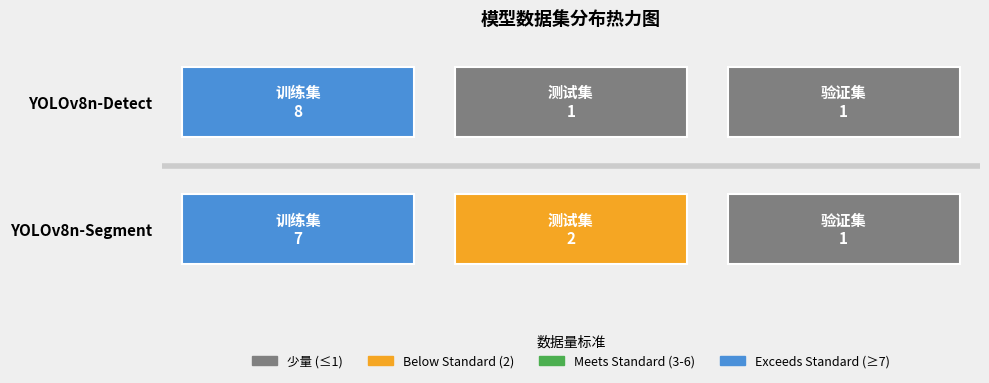

True or false: YOLOv8n-Segment has a value of 1 at 2.

True